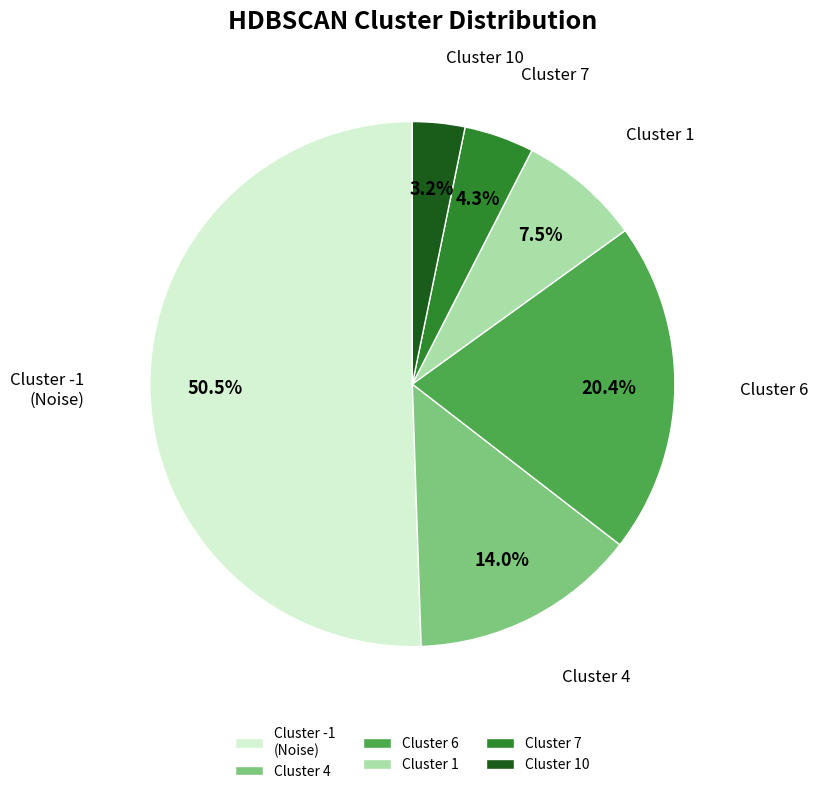

Does any single category account for the majority?

Yes